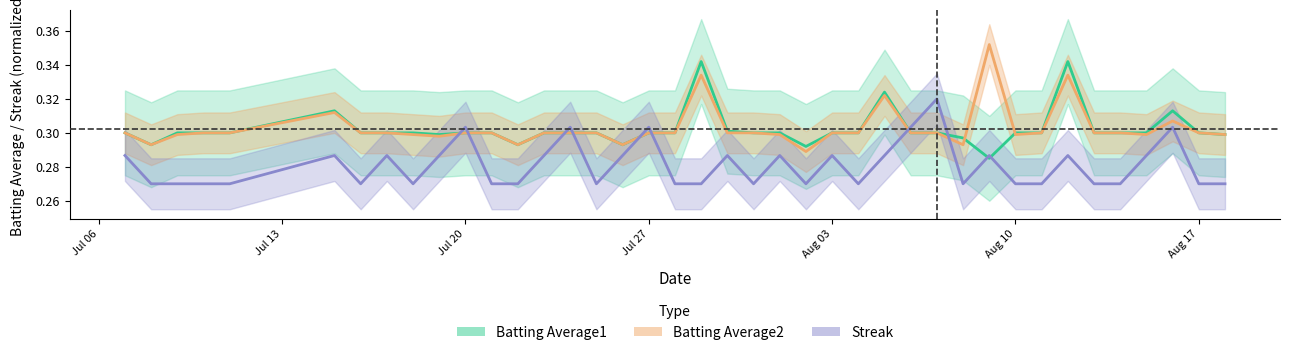

After their last crossing, which series has the higher values: Batting Average1 or Streak?

Batting Average1